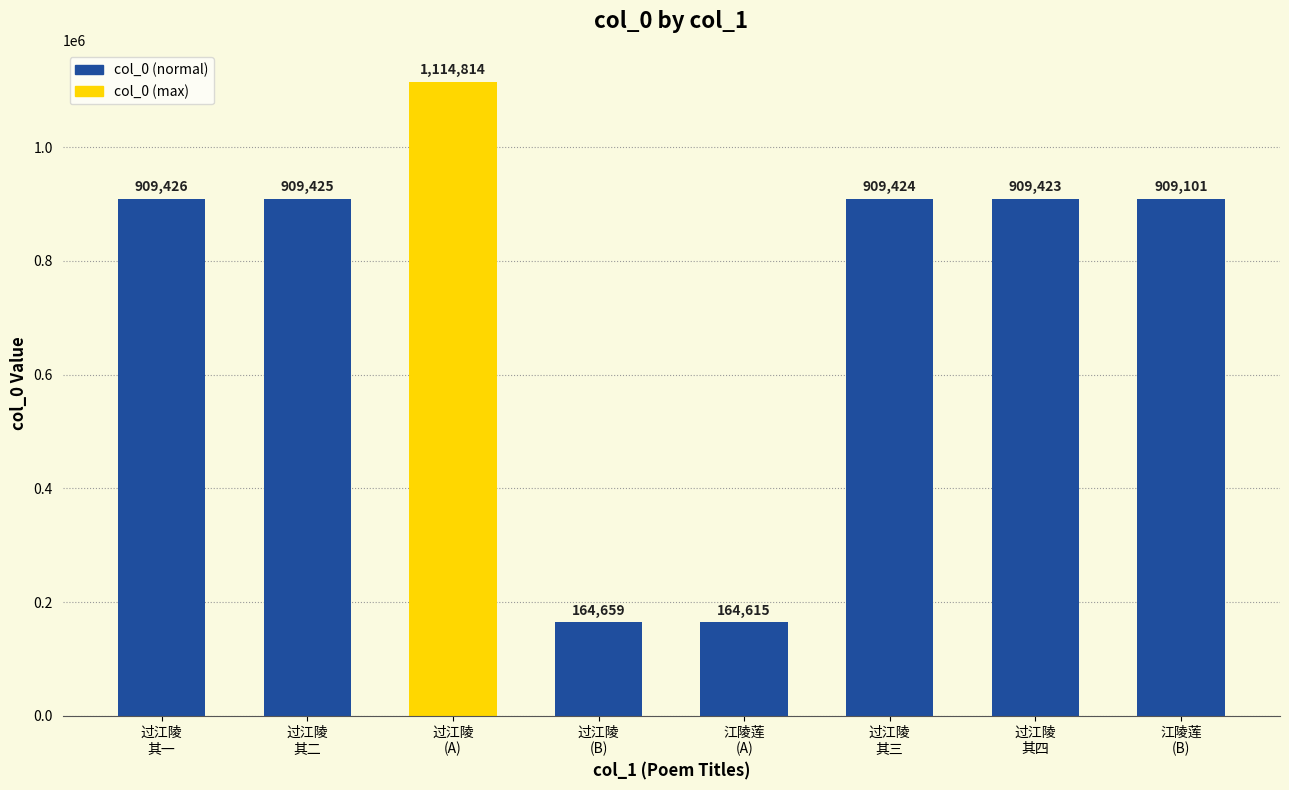

What is the label of the 3rd bar from the left?

过江陵
(A)